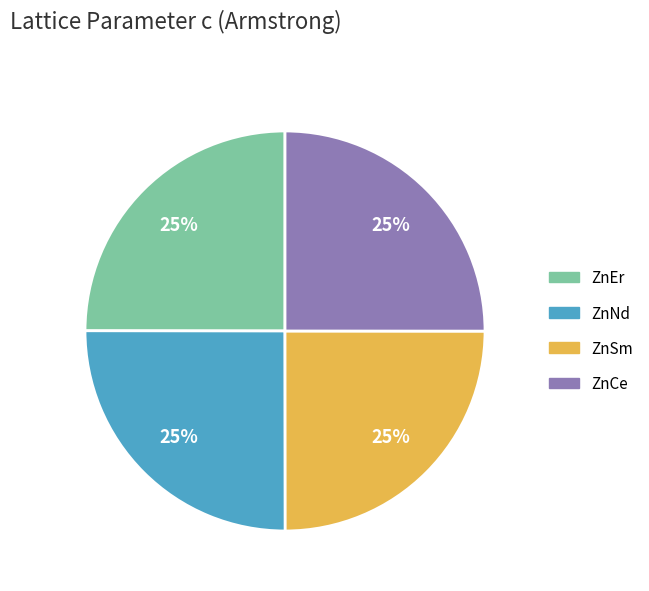

What is the ratio of the value at ZnCe to the value at ZnSm?

1.0